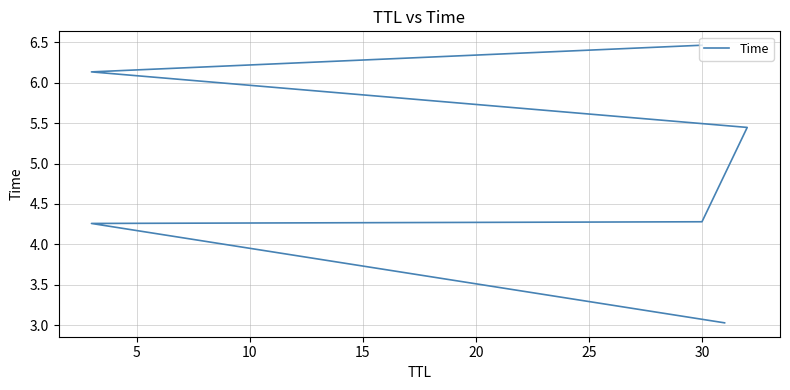

Reading left to right, extract all data points from this chart.

3.0	4.3	4.3	5.4	6.1	6.5